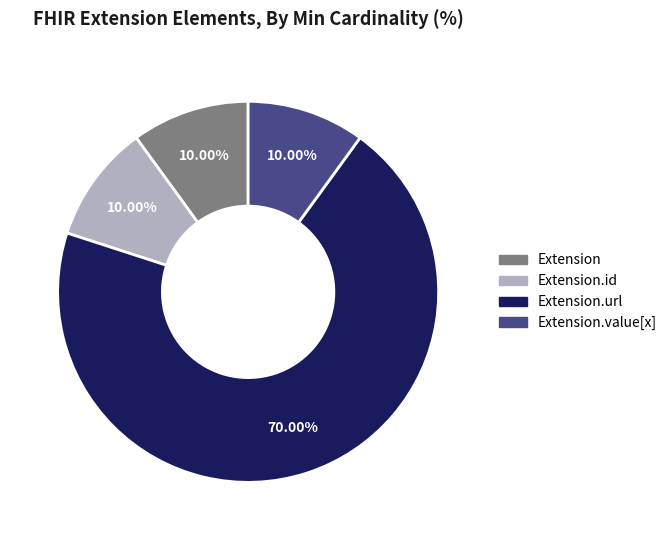

Is there a majority slice in this chart?

Yes